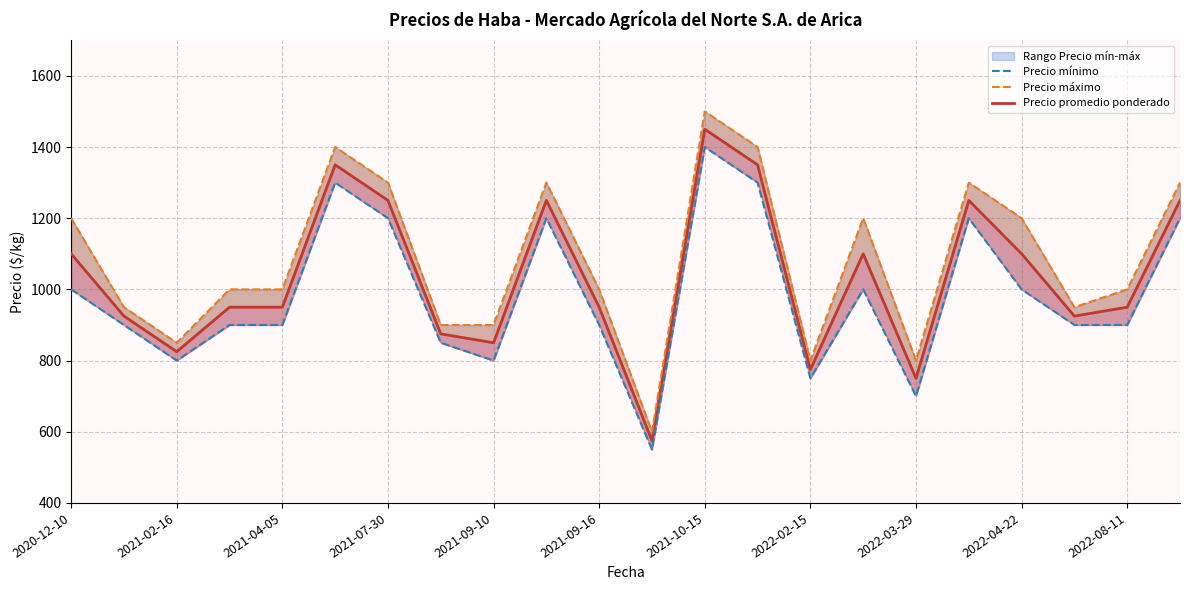

At which label does Precio mínimo first exceed 900?

2020-12-10